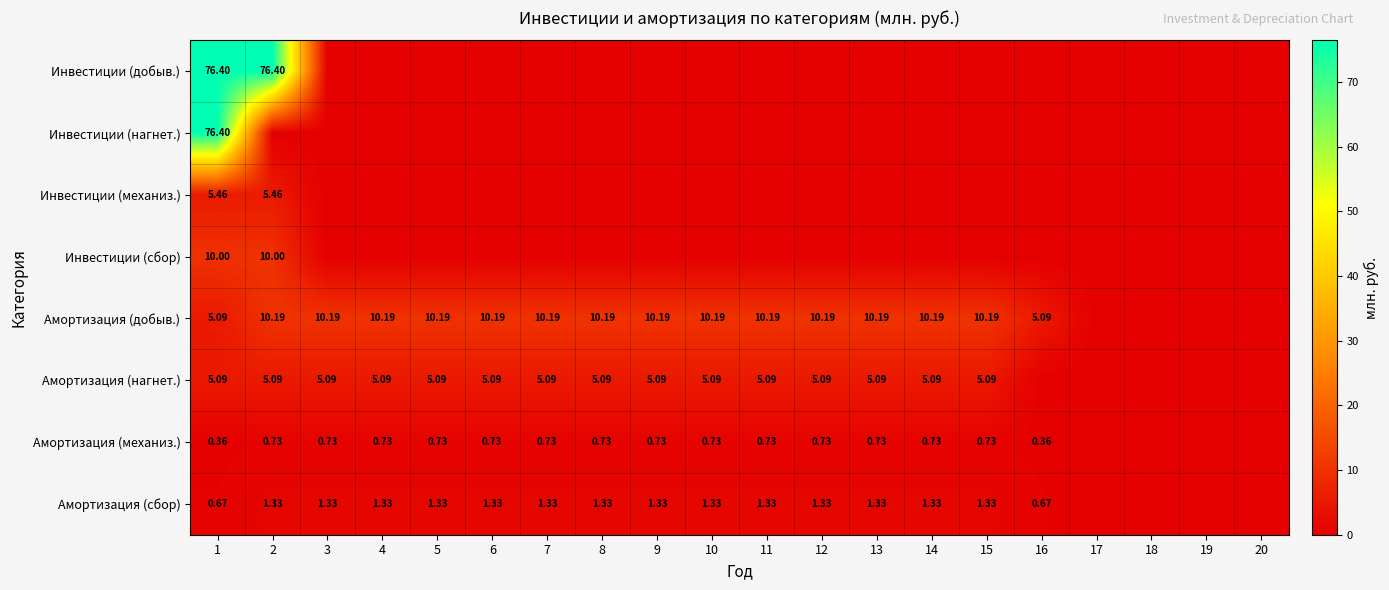

What is the spread (max minus min) of values at 1?

76.0